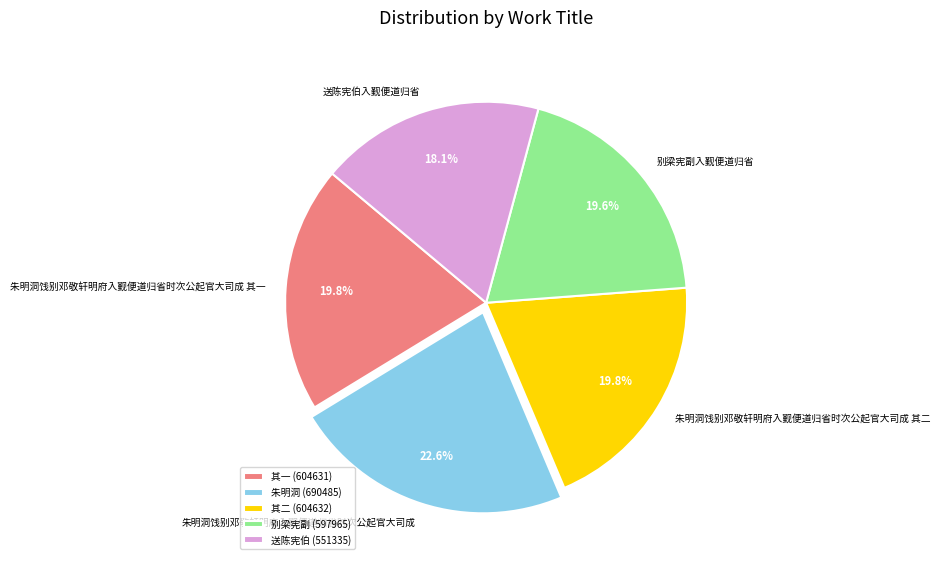

To the nearest percent, what portion does 朱明洞饯别邓敬轩明府入觐便道归省时次公起官大司成 其二 represent?

20%